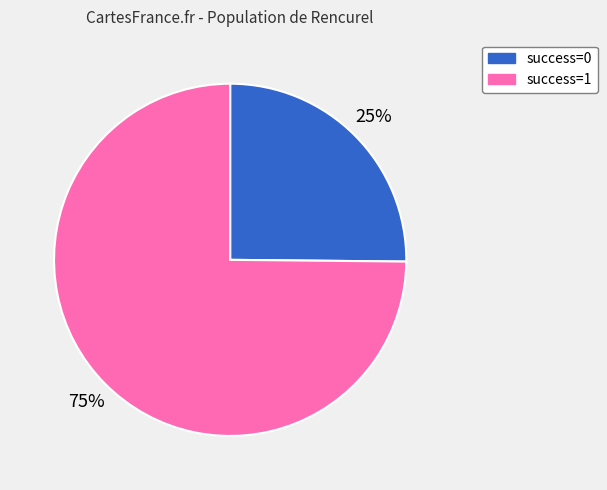

To the nearest percent, what is the average slice percentage?

50%